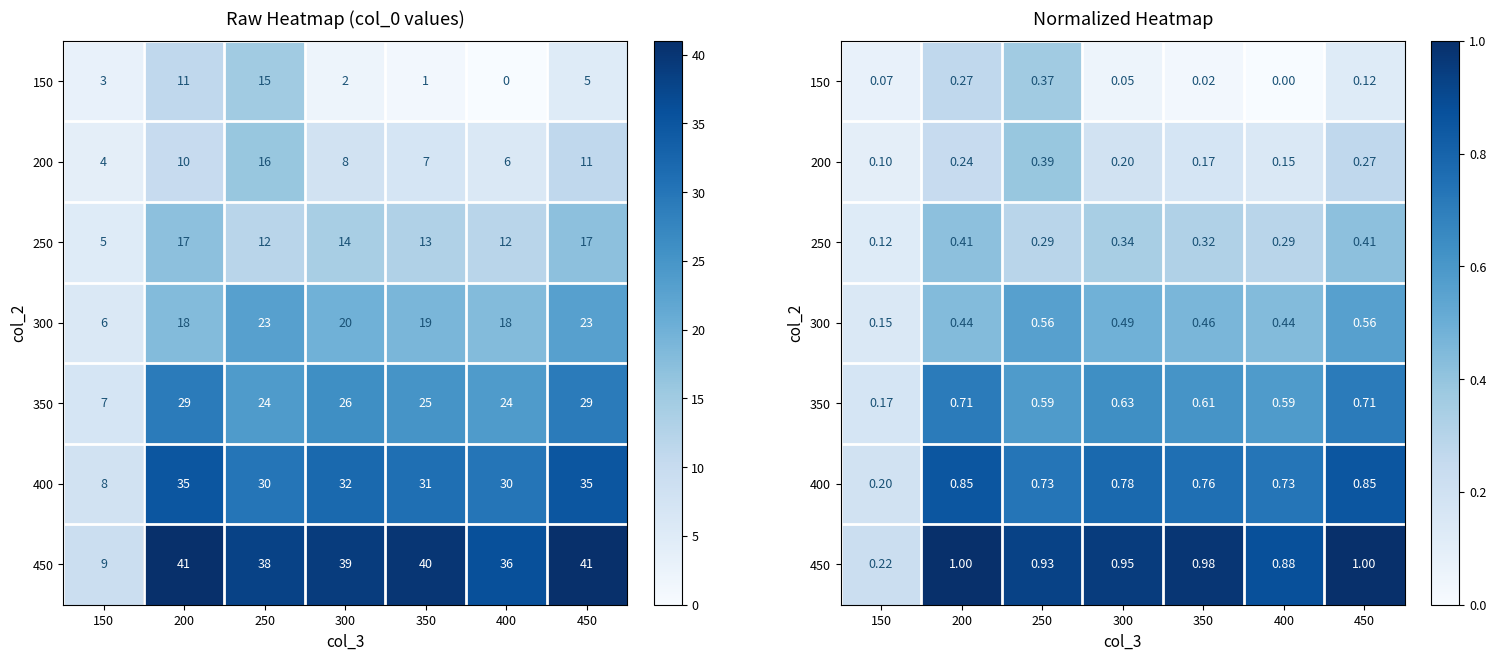

What is the difference between the maximum and minimum values in the 200 series?

0.3